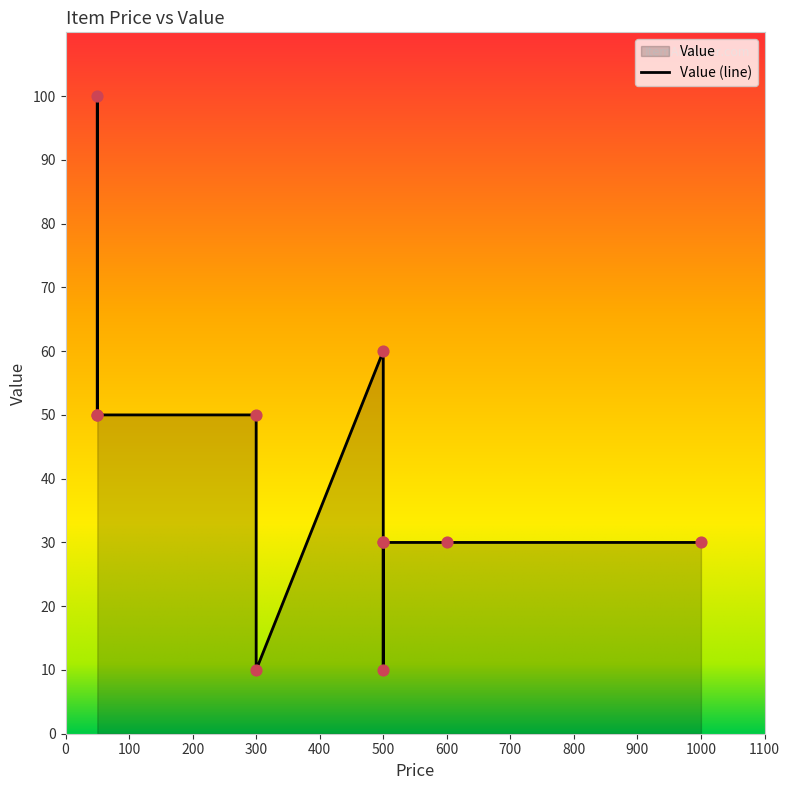

Approximately how many times larger is the value at 500 compared to 500?

6.0